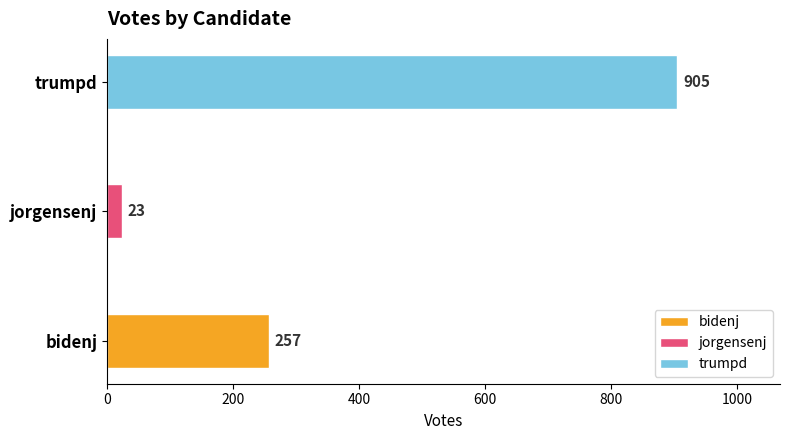

Is the value of trumpd at VOTES greater than the value of jorgensenj at FIPS?

No